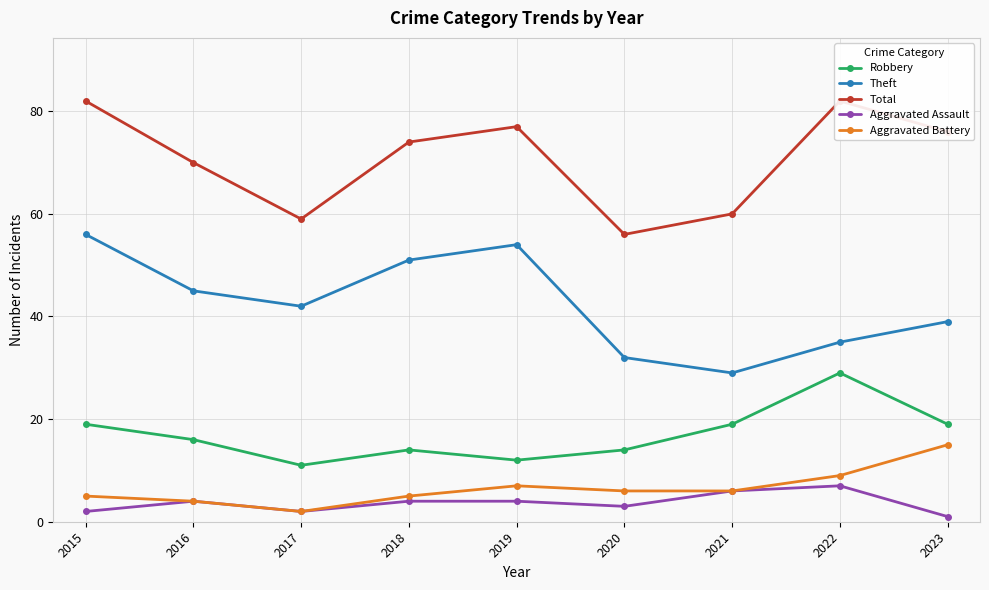

Does the chart display data point markers on the line(s)?

Yes